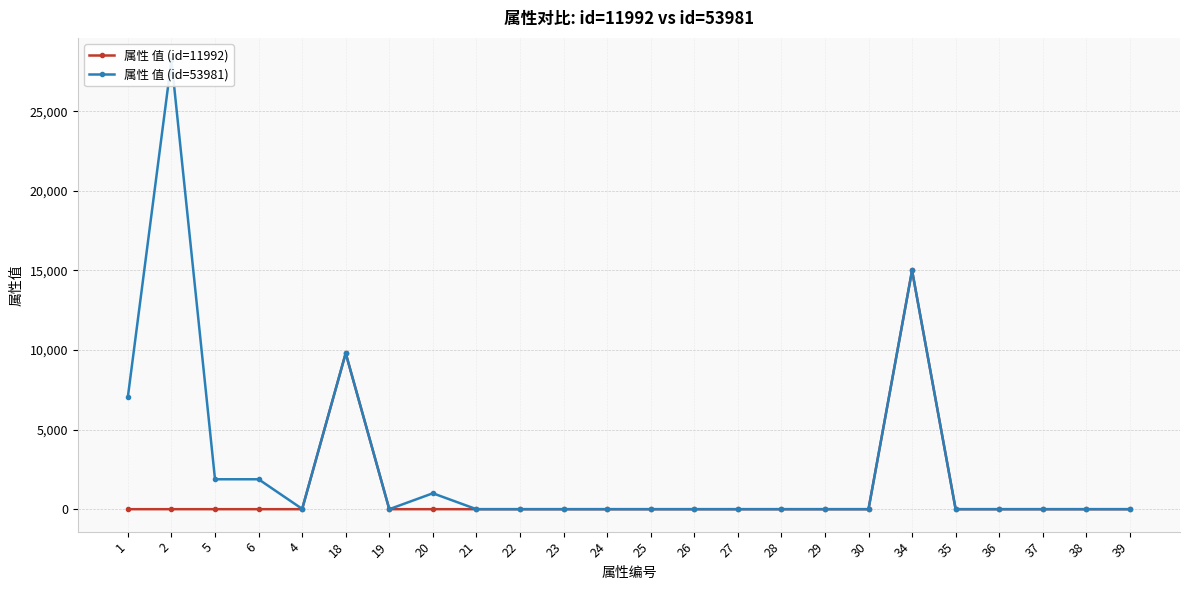

Reading left to right, transcribe all the data shown in this chart.

属性 值 (id=11992): 1=0	2=0	5=0	6=0	4=0	18=9800	19=0	20=0	21=0	22=0	23=0	24=0	25=0	26=0	27=0	28=0	29=0	30=0	34=15000	35=0	36=0	37=0	38=0	39=0
属性 值 (id=53981): 1=7060	2=28200	5=1880	6=1880	4=20	18=9800	19=0	20=1000	21=0	22=0	23=0	24=0	25=0	26=0	27=0	28=0	29=0	30=0	34=15000	35=0	36=0	37=0	38=0	39=0